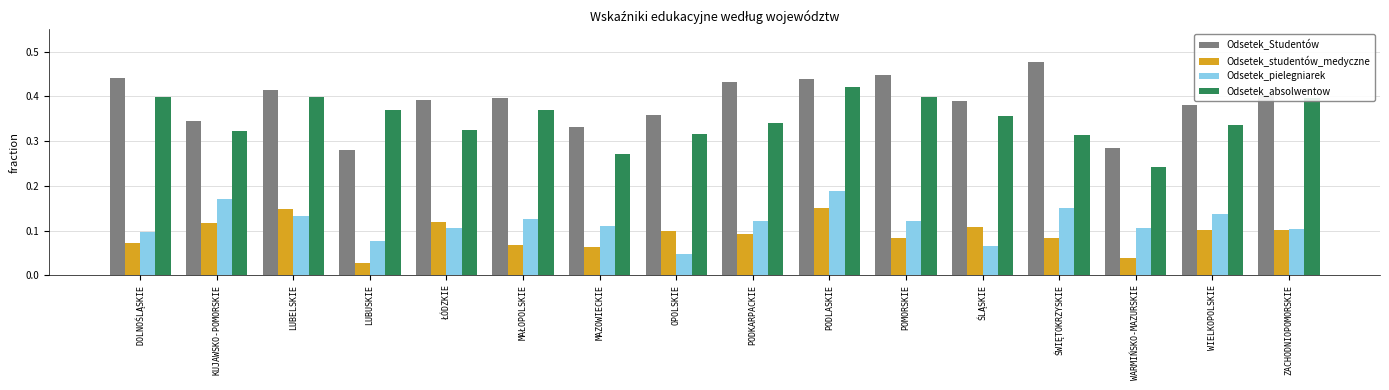

What position from the left is LUBELSKIE?

3